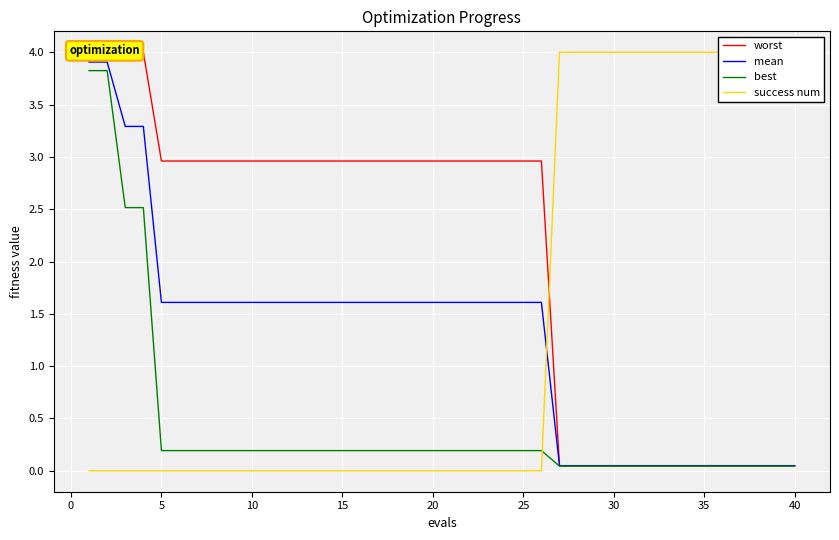

Reading left to right, transcribe all the data shown in this chart.

worst: 4.0	4.0	4.0	4.0	3.0	3.0	3.0	3.0	3.0	3.0	3.0	3.0	3.0	3.0	3.0	3.0	3.0	3.0	3.0	3.0	3.0	3.0	3.0	3.0	3.0	3.0	0.0	0.0	0.0	0.0	0.0	0.0	0.0	0.0	0.0	0.0	0.0	0.0	0.0	0.0
mean: 3.9	3.9	3.3	3.3	1.6	1.6	1.6	1.6	1.6	1.6	1.6	1.6	1.6	1.6	1.6	1.6	1.6	1.6	1.6	1.6	1.6	1.6	1.6	1.6	1.6	1.6	0.0	0.0	0.0	0.0	0.0	0.0	0.0	0.0	0.0	0.0	0.0	0.0	0.0	0.0
best: 3.8	3.8	2.5	2.5	0.2	0.2	0.2	0.2	0.2	0.2	0.2	0.2	0.2	0.2	0.2	0.2	0.2	0.2	0.2	0.2	0.2	0.2	0.2	0.2	0.2	0.2	0.0	0.0	0.0	0.0	0.0	0.0	0.0	0.0	0.0	0.0	0.0	0.0	0.0	0.0
success num: 0.0	0.0	0.0	0.0	0.0	0.0	0.0	0.0	0.0	0.0	0.0	0.0	0.0	0.0	0.0	0.0	0.0	0.0	0.0	0.0	0.0	0.0	0.0	0.0	0.0	0.0	4.0	4.0	4.0	4.0	4.0	4.0	4.0	4.0	4.0	4.0	4.0	4.0	4.0	4.0